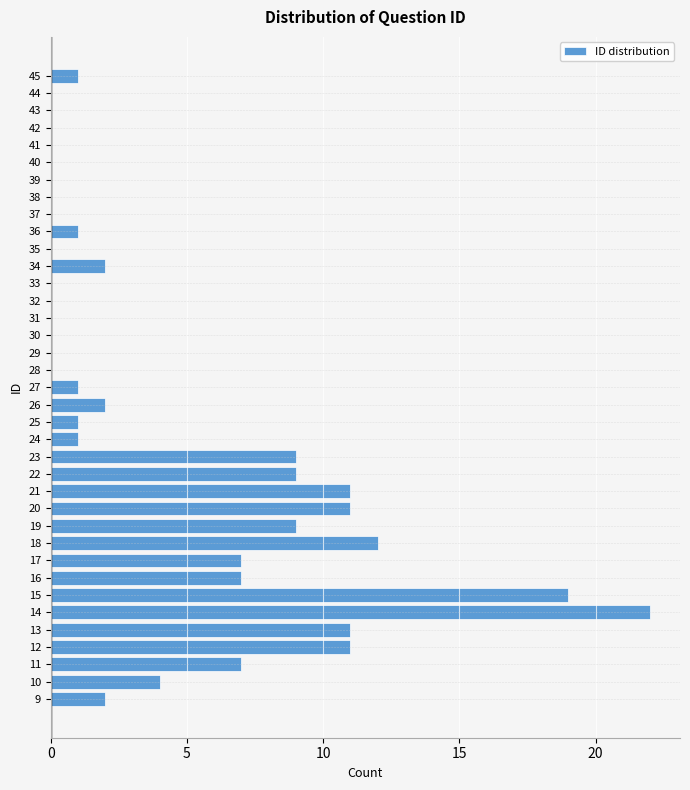

What is the change in value from 38 to 45?

+1